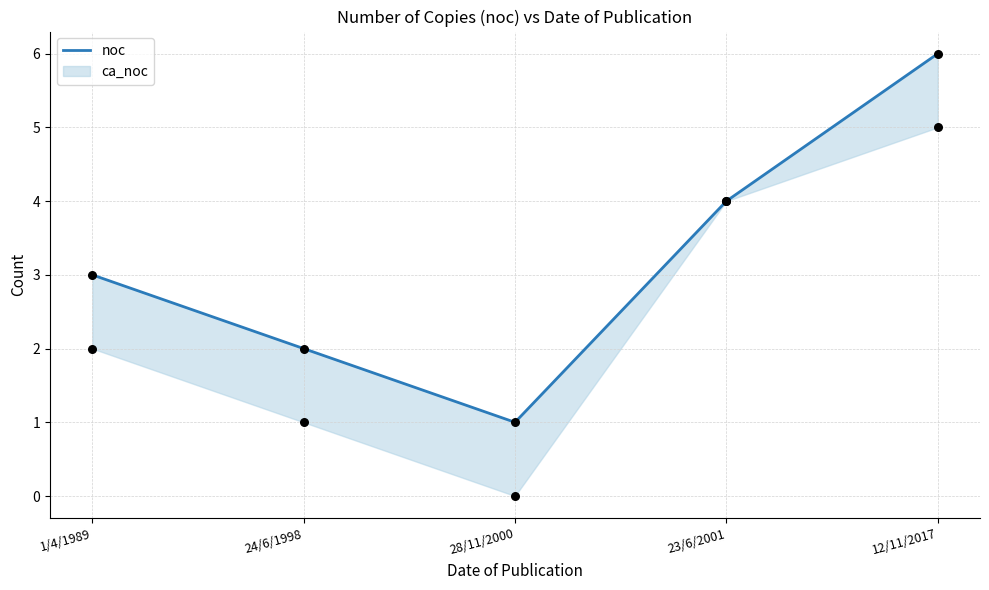

Which has a higher value, 1/4/1989 or 28/11/2000?

1/4/1989